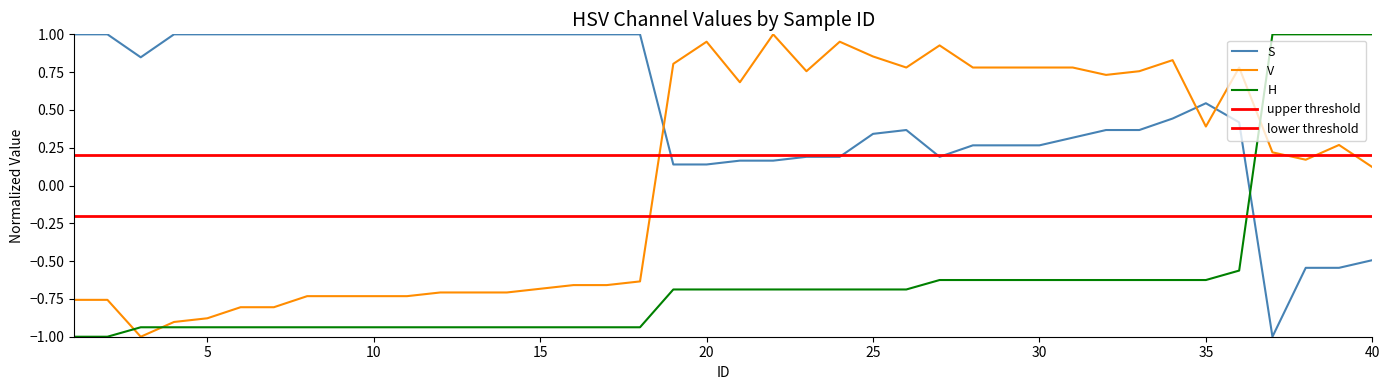

List the labels in order of V value, smallest first.

3, 4, 5, 6, 7, 1, 2, 8, 9, 10, 11, 12, 13, 14, 15, 16, 17, 18, 40, 38, 37, 39, 35, 21, 32, 23, 33, 26, 28, 29, 30, 31, 36, 19, 34, 25, 27, 20, 24, 22